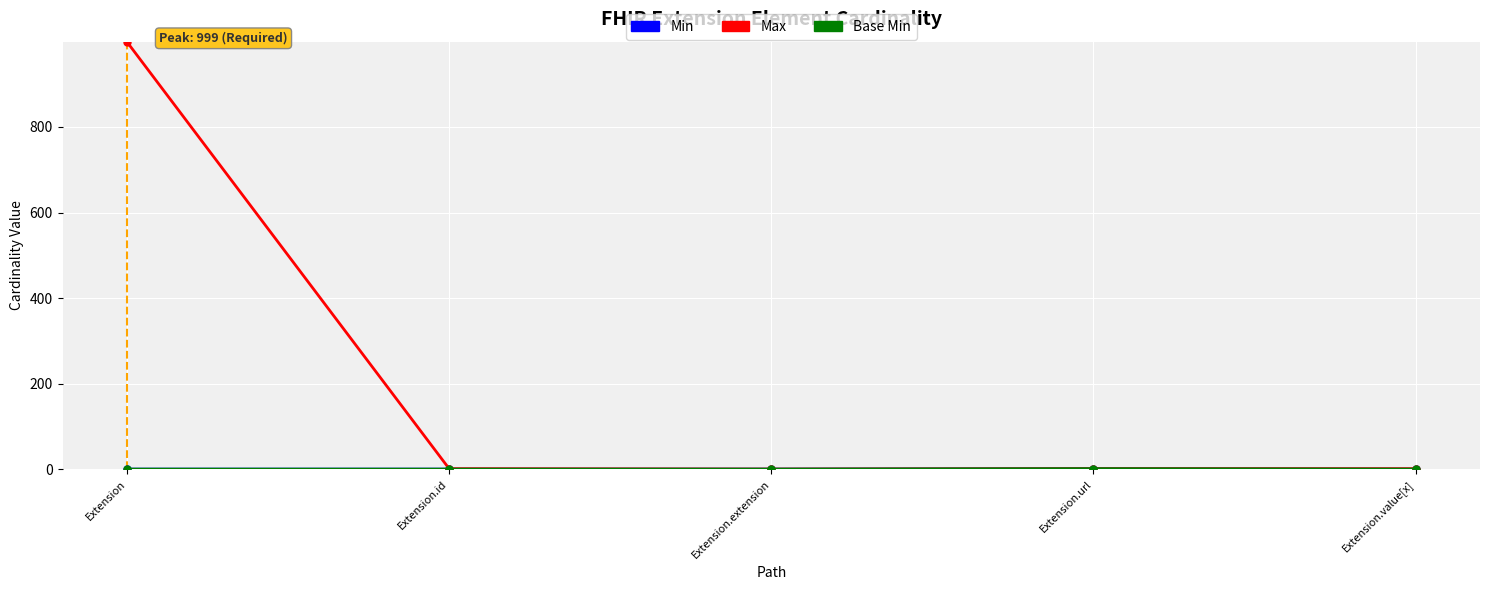

Does the chart have visible grid lines?

Yes